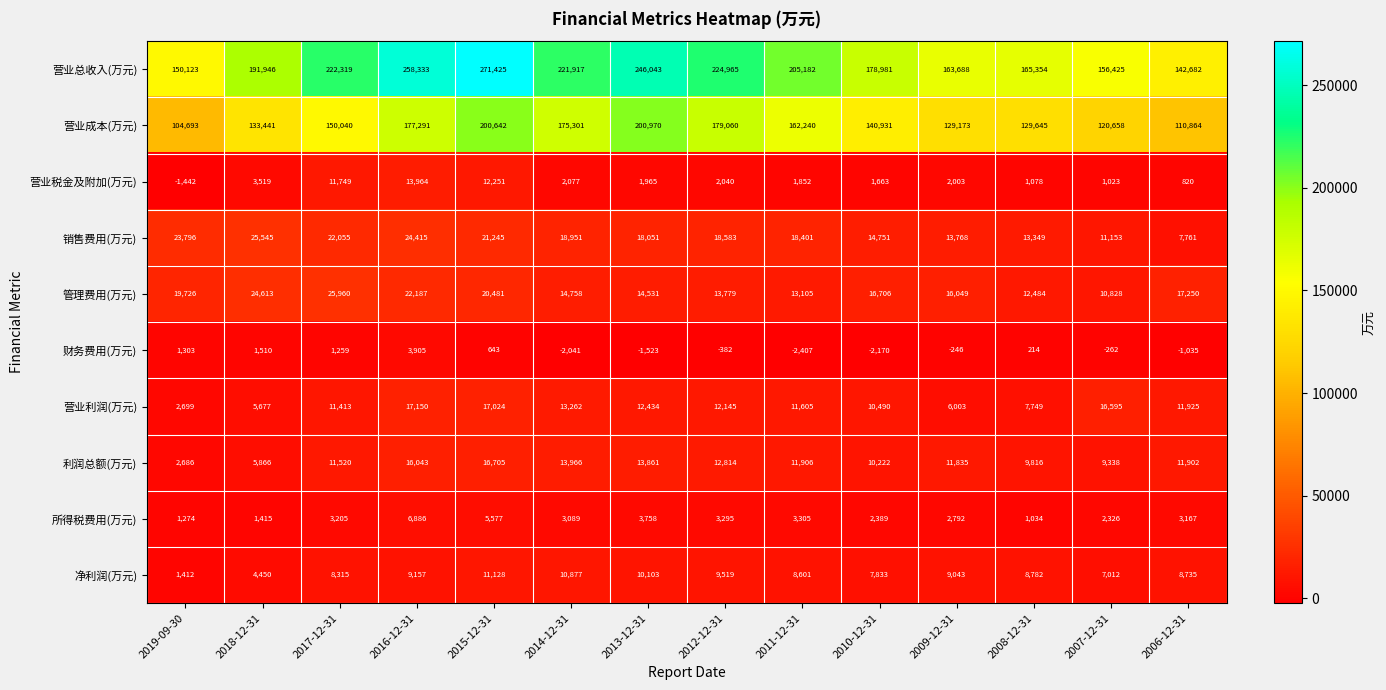

What is the sum of all 财务费用(万元) values?

-1232